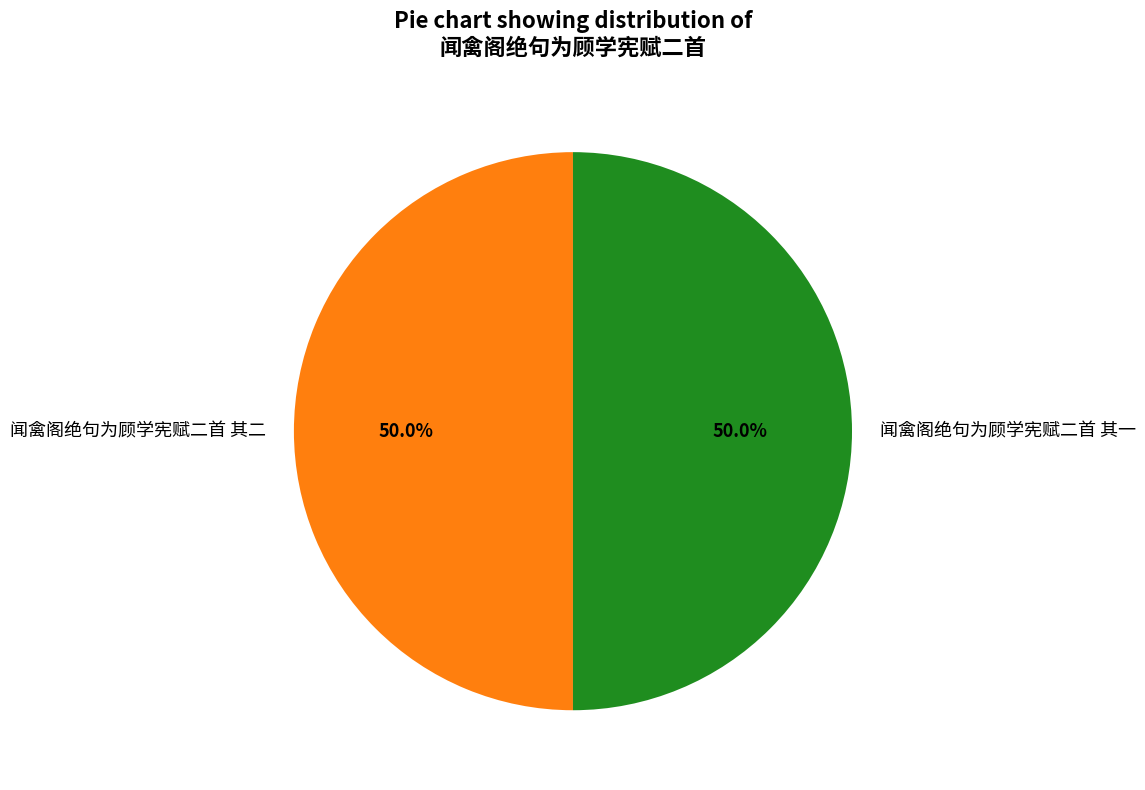

Combined, what portion of the pie is 闻禽阁绝句为顾学宪赋二首 其一 and 闻禽阁绝句为顾学宪赋二首 其二?

100.0%